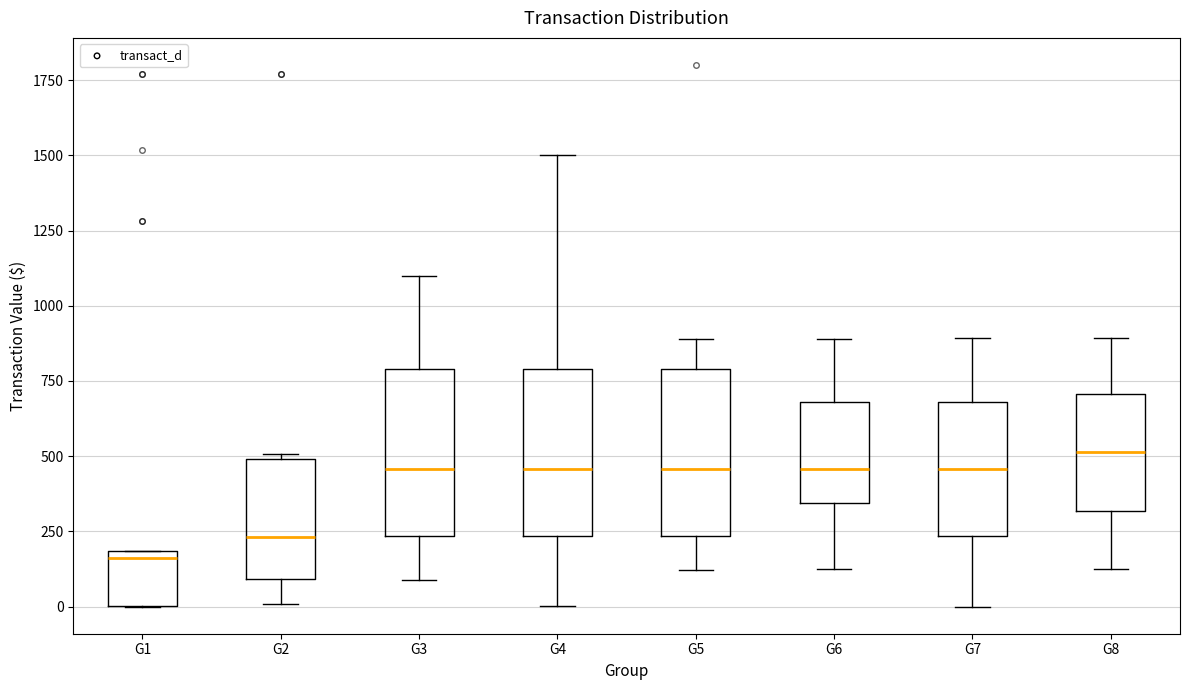

Which box's median line is the lowest?

G1